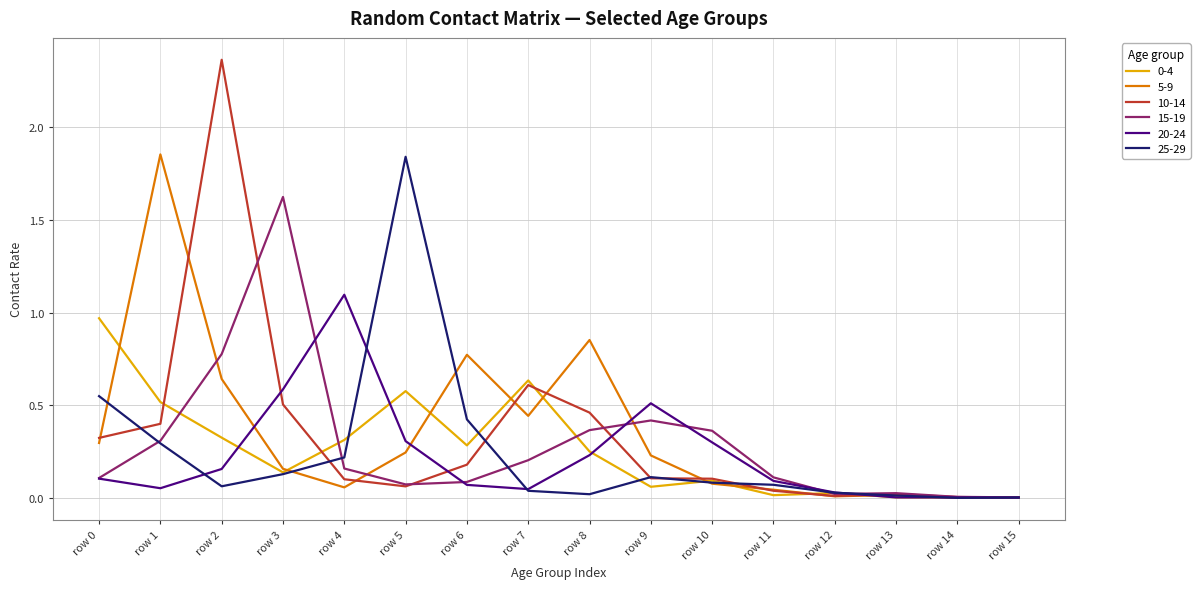

How many series are shown in this chart?

6